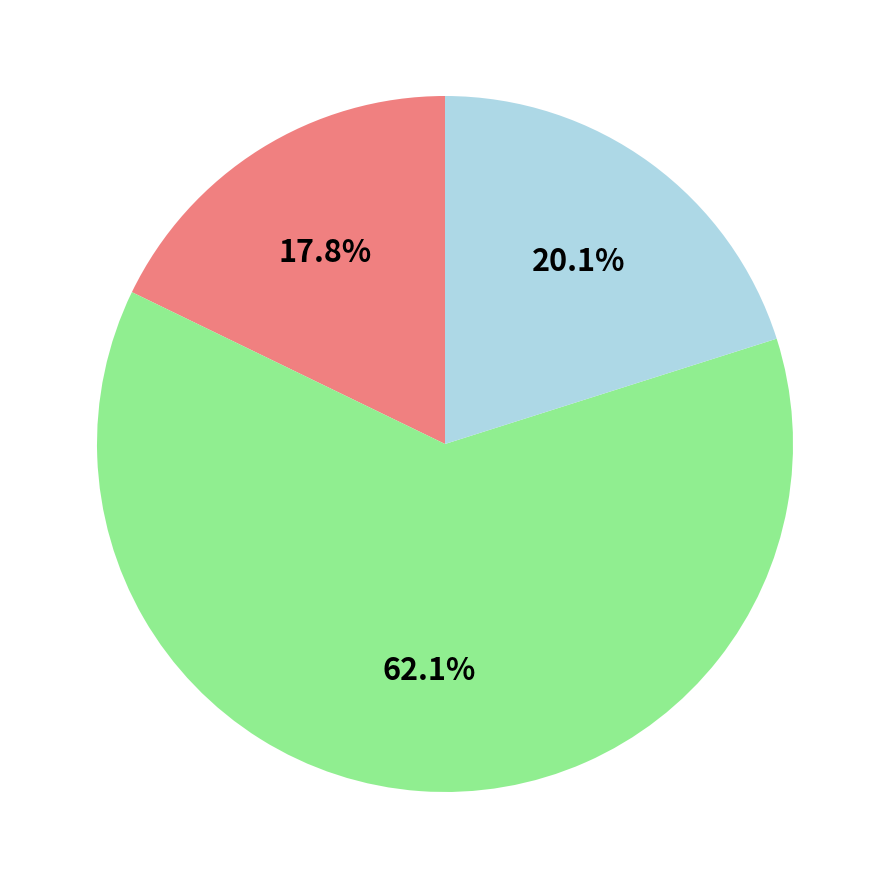

How many segments does this pie chart have?

3